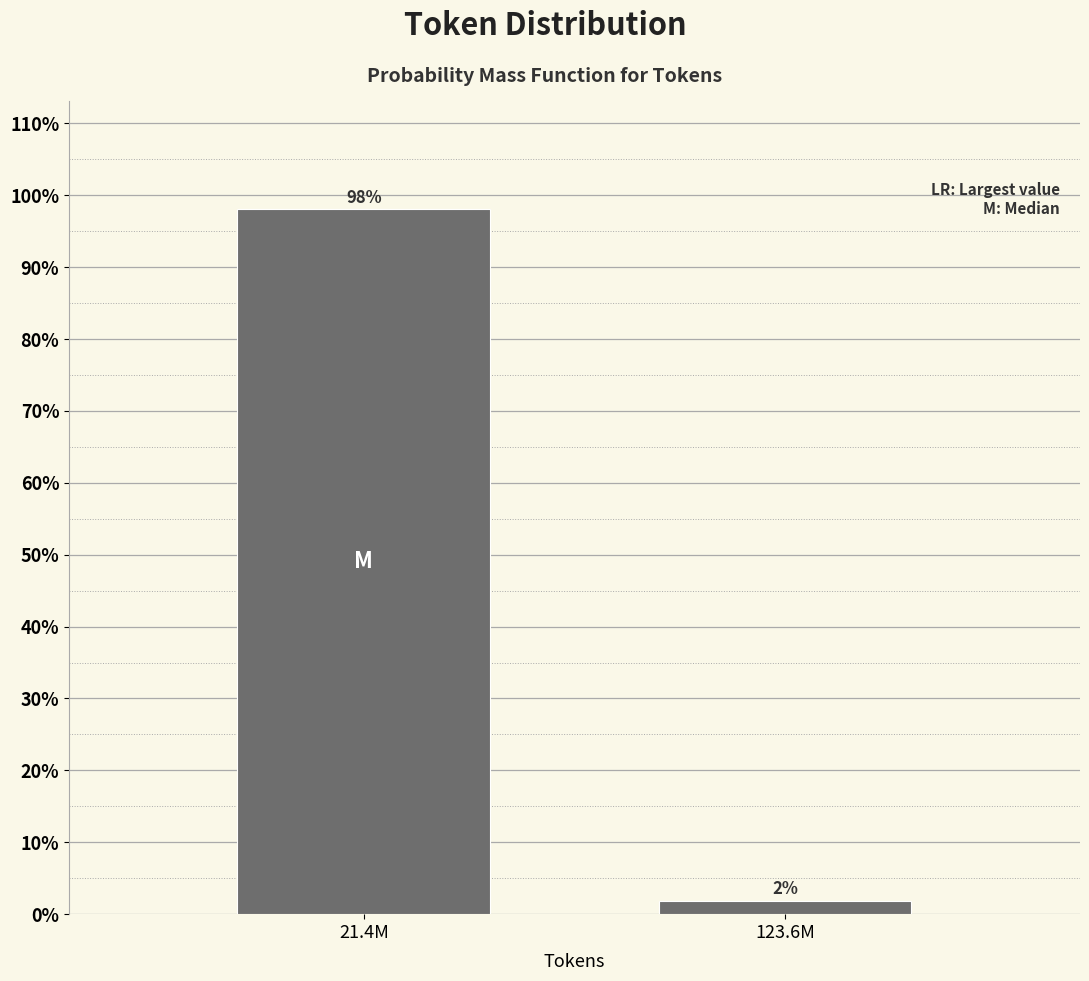

True or false: the data shows 98.1 at 21.4M.

True